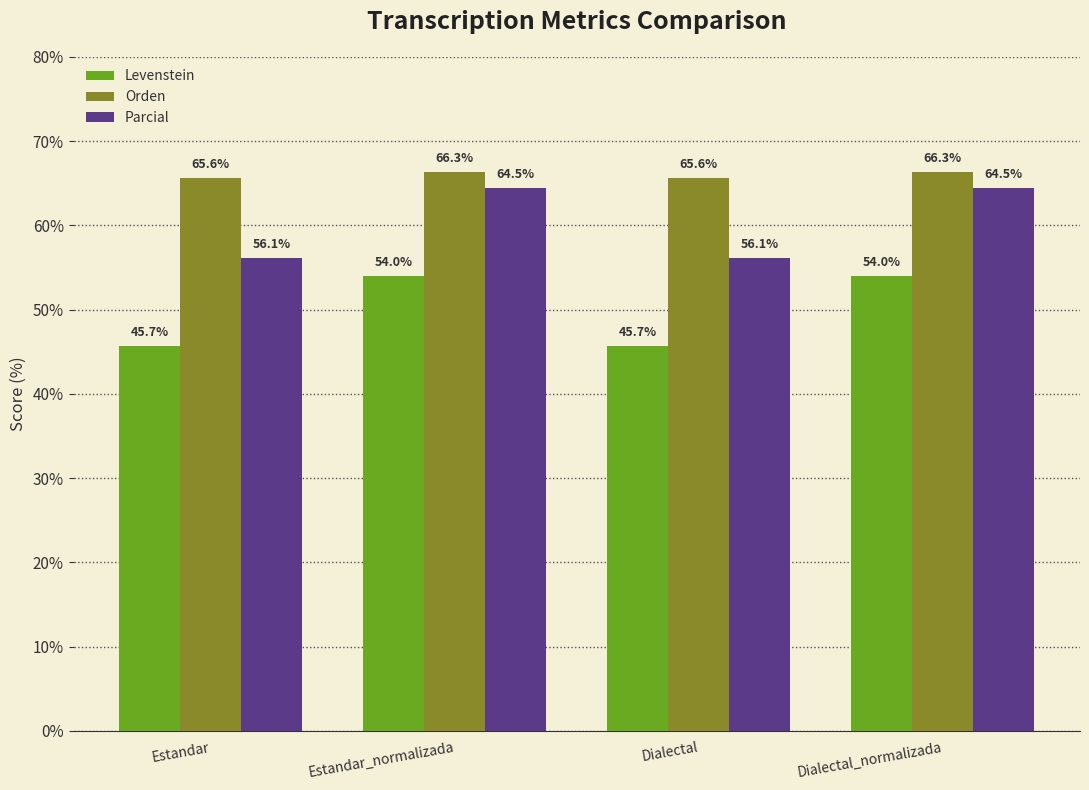

List the series in order of their peak value, highest first.

Orden, Parcial, Levenstein